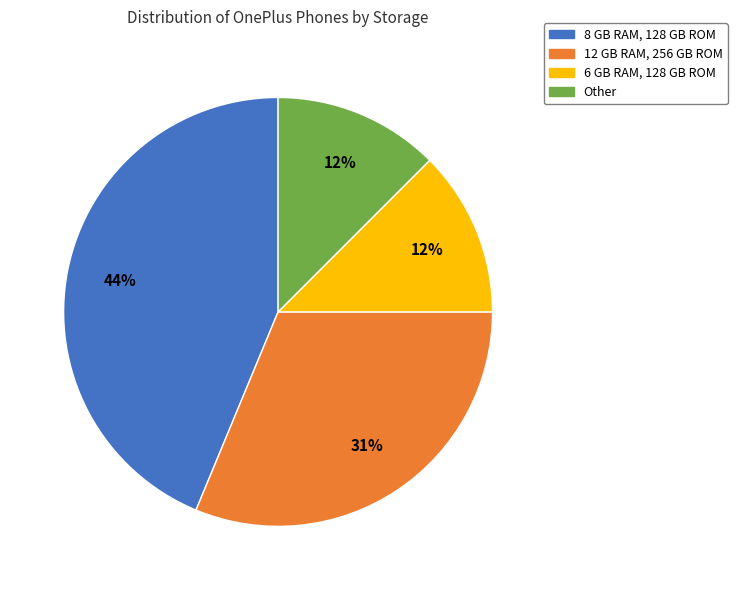

Approximately how many times larger is the value at Other compared to 8 GB RAM, 128 GB ROM?

0.3